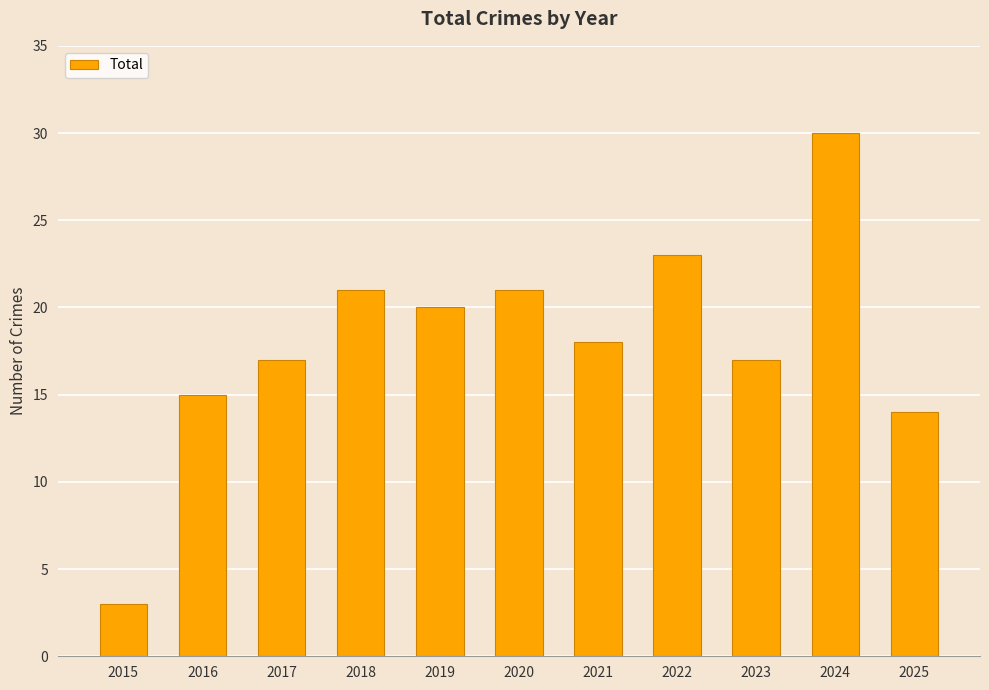

What is the difference between the values at 2022 and 2016?

8